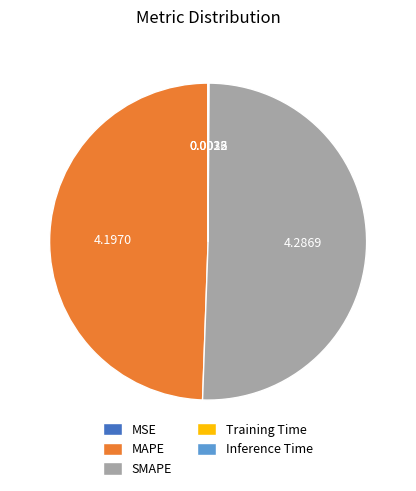

What is the largest slice in the pie chart?

SMAPE